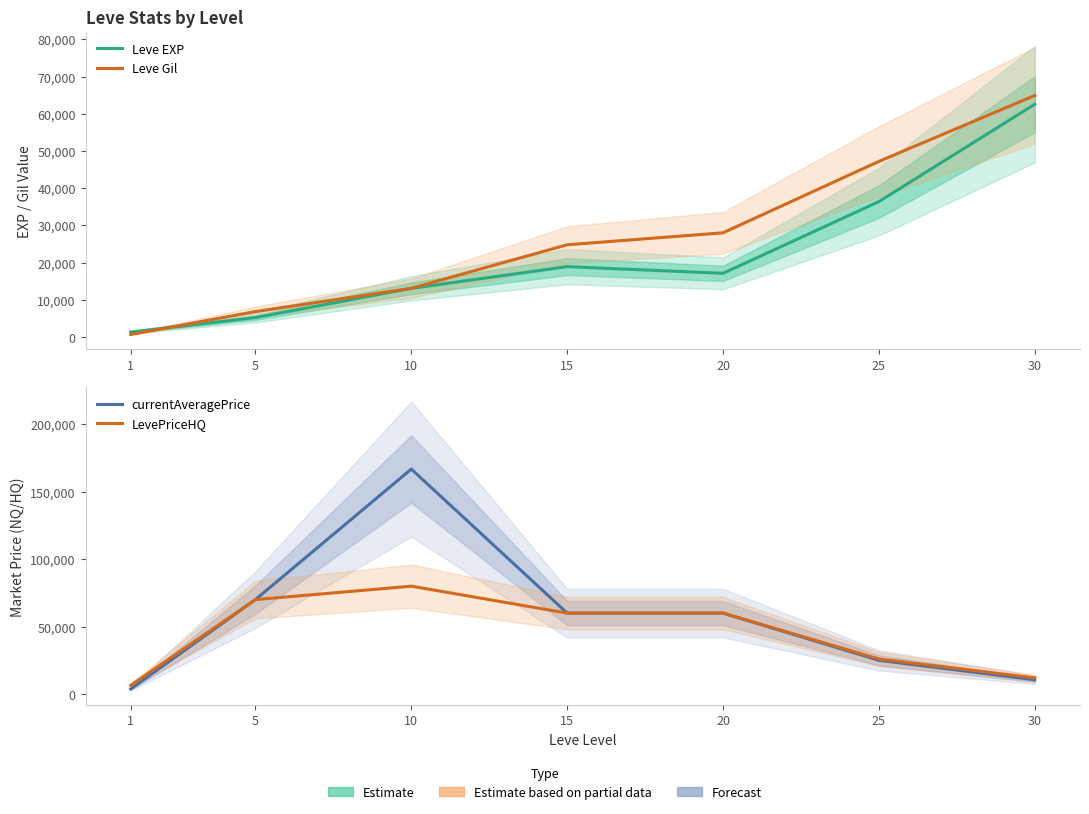

After their last crossing, which series has the higher values: Leve Gil or currentAveragePrice?

Leve Gil